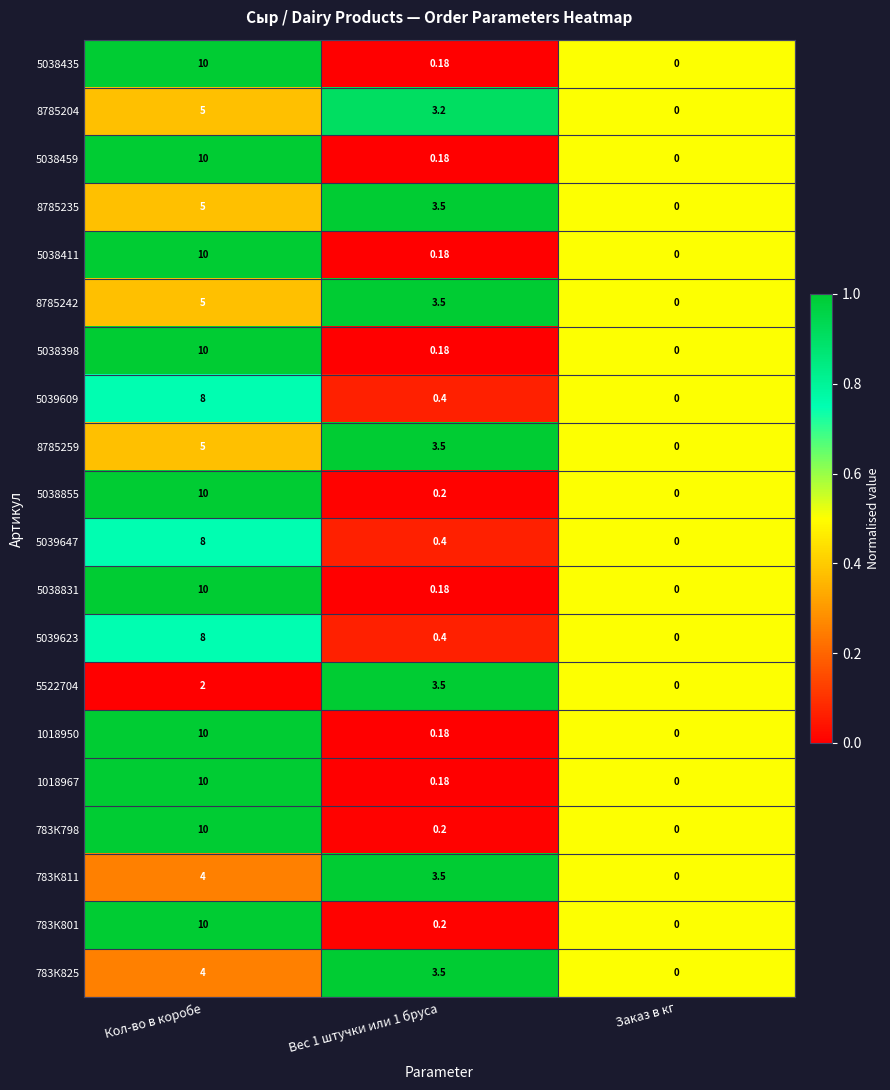

At which category is the sum across all series the highest?

Кол-во в коробе